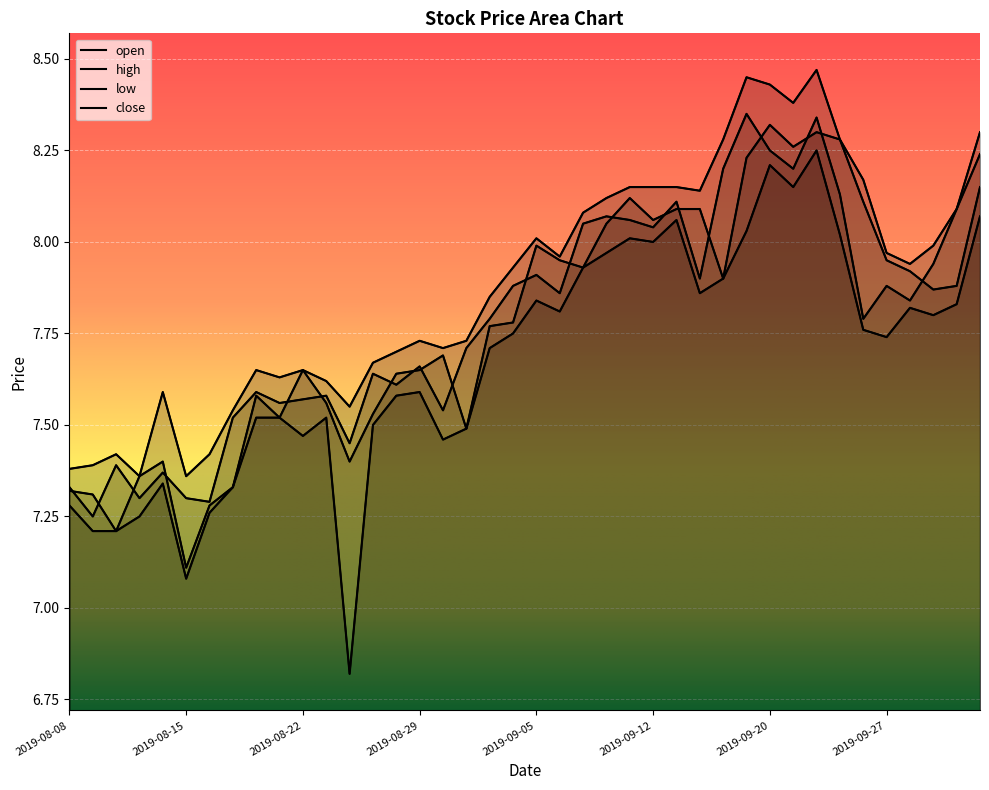

At how many categories does at least one series exceed 8?

16